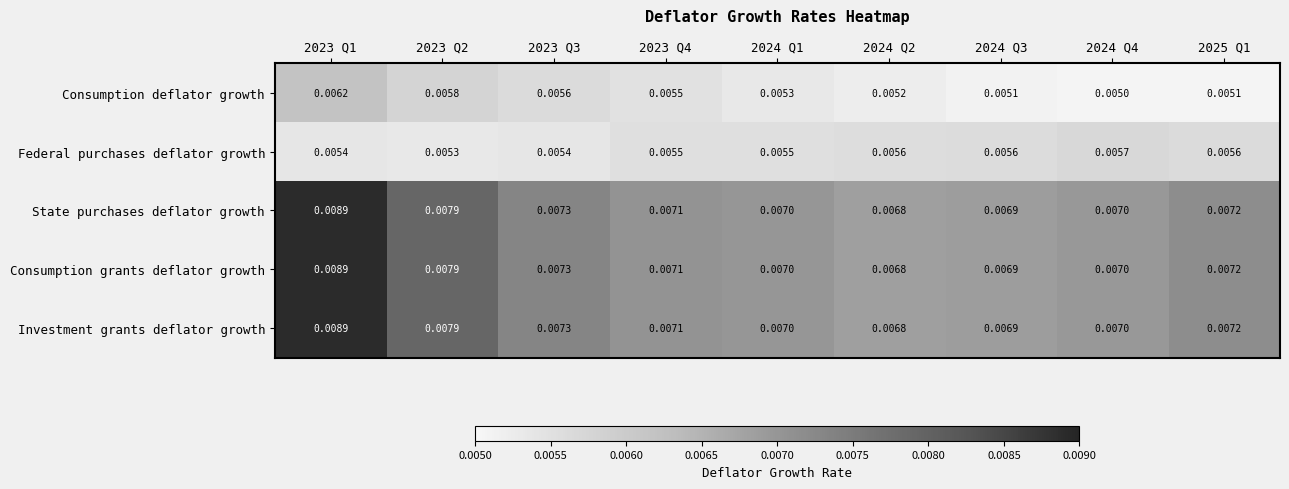

Is the value of Consumption deflator growth at 2023 Q3 greater than the value of Investment grants deflator growth at 2023 Q1?

No